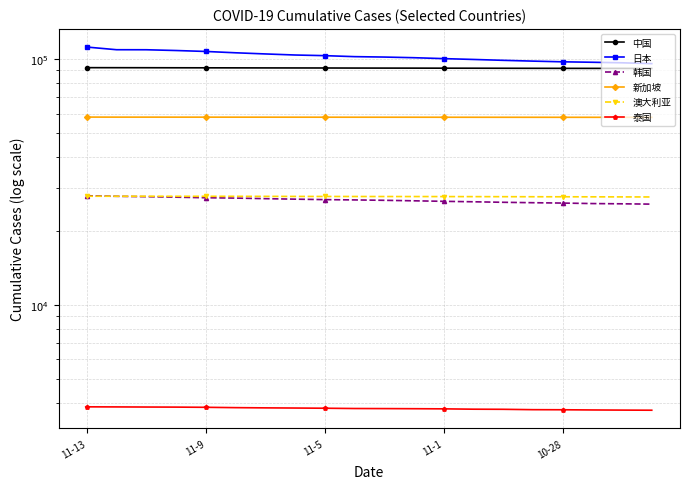

True or false: 中国 and 韩国 cross at least once.

False